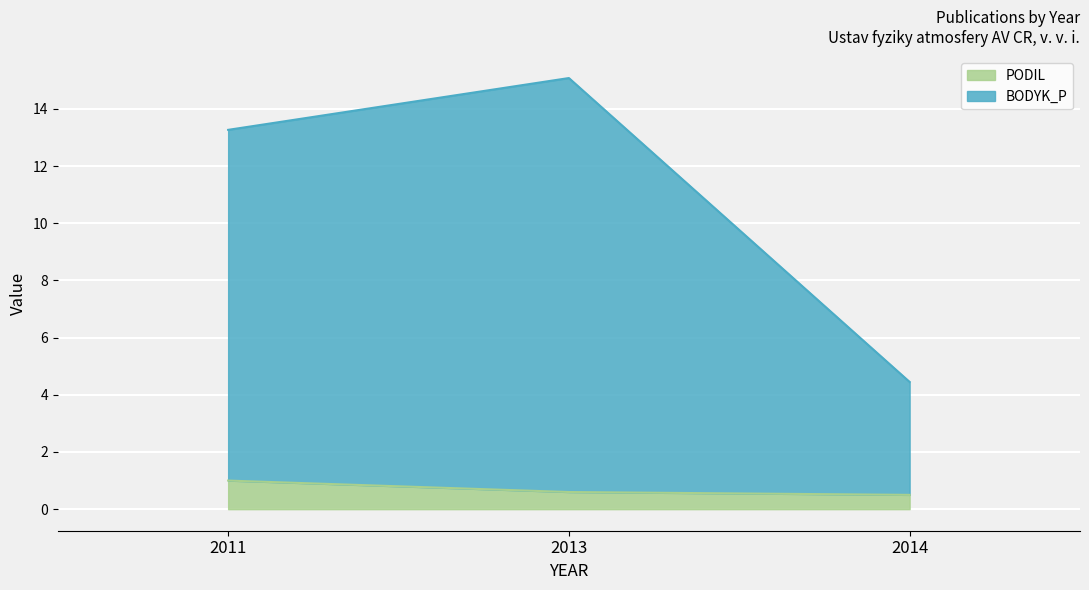

Which series changed the most between 2013 and 2014?

BODYK_P